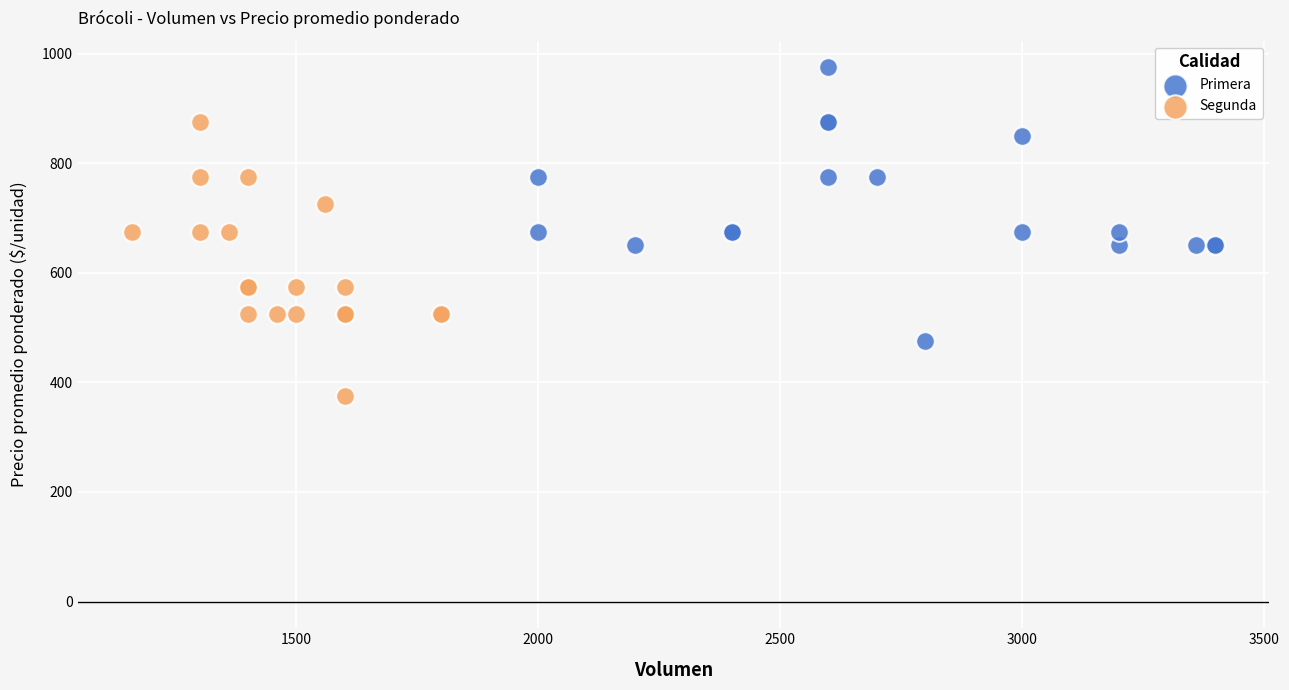

Which series contains the highest Y value?

Primera